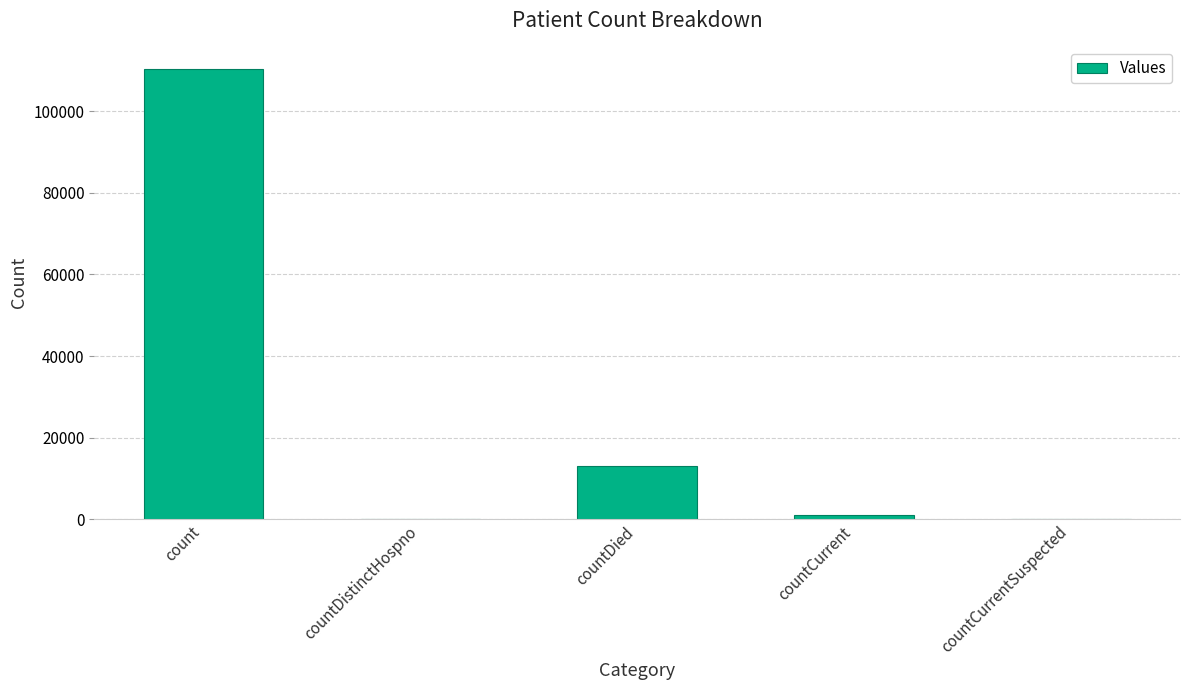

Reading left to right, transcribe all the data shown in this chart.

110346	0	12971	1141	0